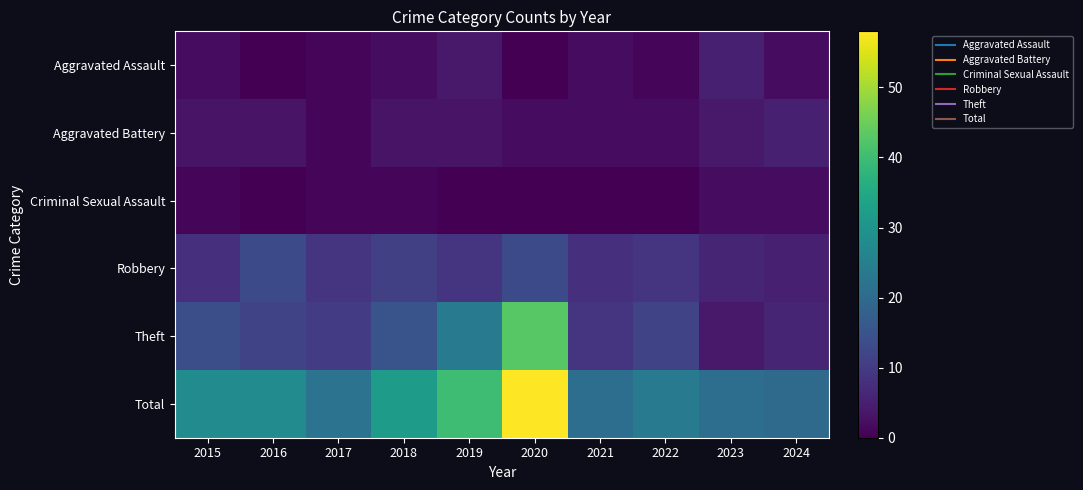

What is the total value across all series at 2024?

40